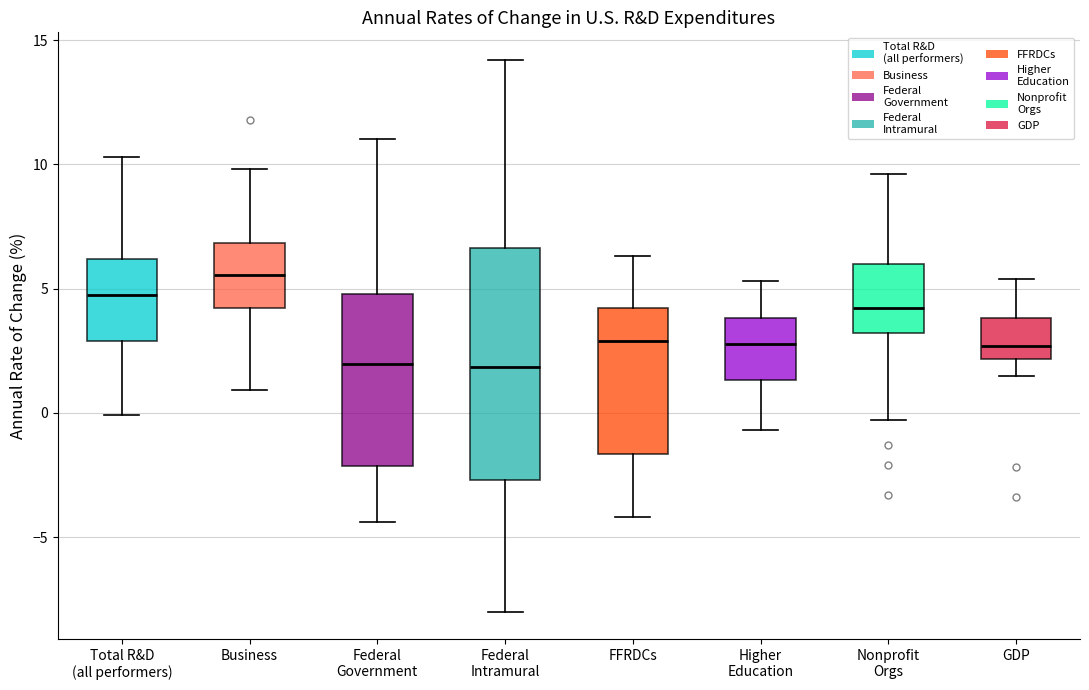

Reading left to right, read every box against the y-axis: the position of its median line, the range the box covers, and the ends of its whiskers. The values are not printed on the chart, so give them approximately, as read against the axis.

Total R&D (all performers): median 5.0, box 3.0 to 6.0, whiskers 0.0 to 10.5
Business: median 5.5, box 4.0 to 7.0, whiskers 1.0 to 10.0
Federal Government: median 2.0, box -2.0 to 5.0, whiskers -4.5 to 11.0
Federal Intramural: median 2.0, box -2.5 to 6.5, whiskers -8.0 to 14.0
FFRDCs: median 3.0, box -1.5 to 4.0, whiskers -4.0 to 6.5
Higher Education: median 3.0, box 1.5 to 4.0, whiskers -0.5 to 5.5
Nonprofit Orgs: median 4.0, box 3.0 to 6.0, whiskers -0.5 to 9.5
GDP: median 2.5, box 2.0 to 4.0, whiskers 1.5 to 5.5